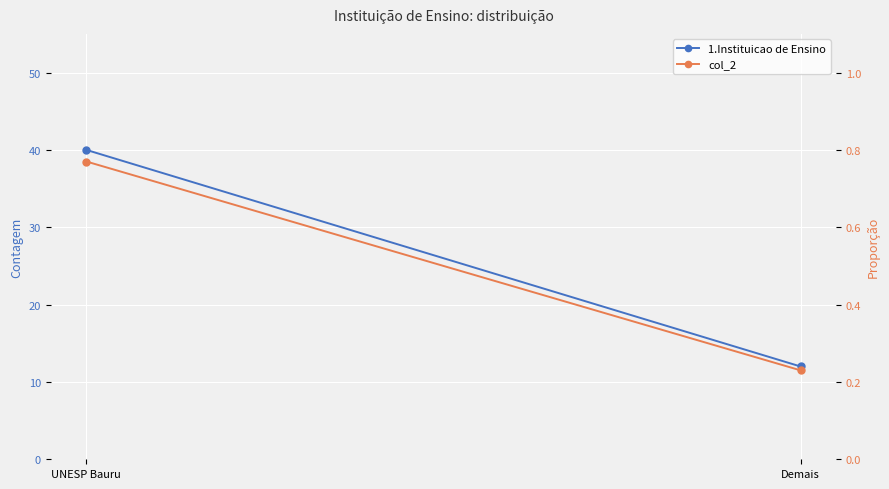

Is it true that 1.Instituicao de Ensino equals 18.7 at Demais?

False